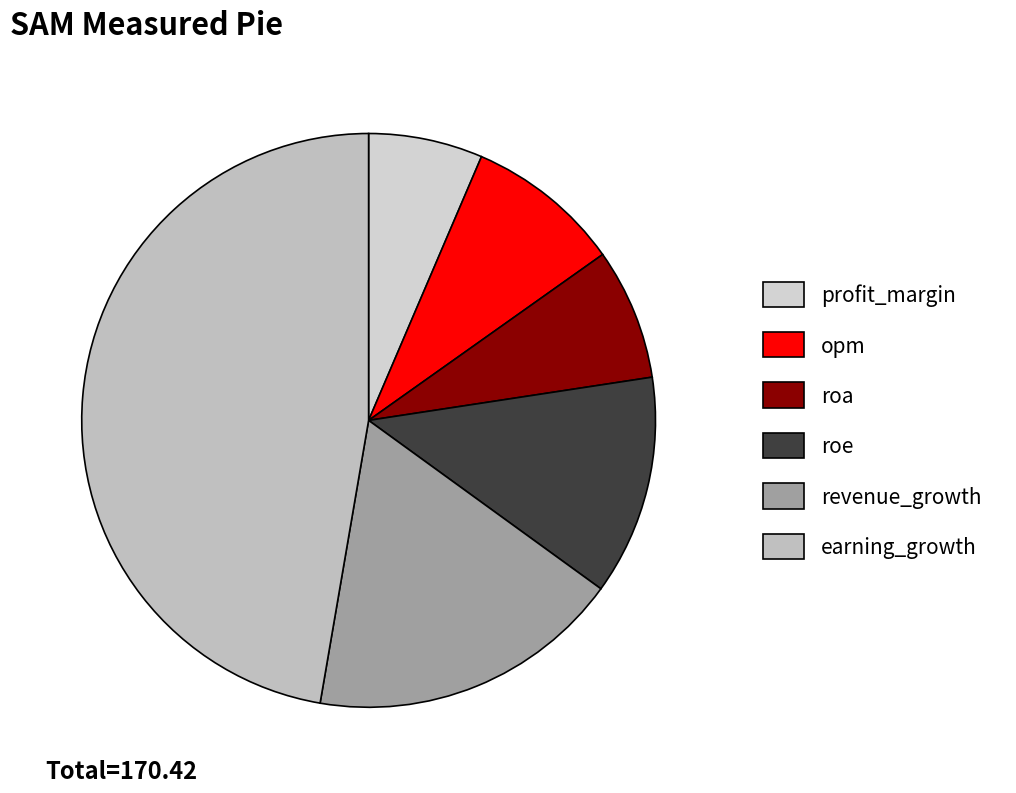

To the nearest percent, what is the average slice percentage?

17%